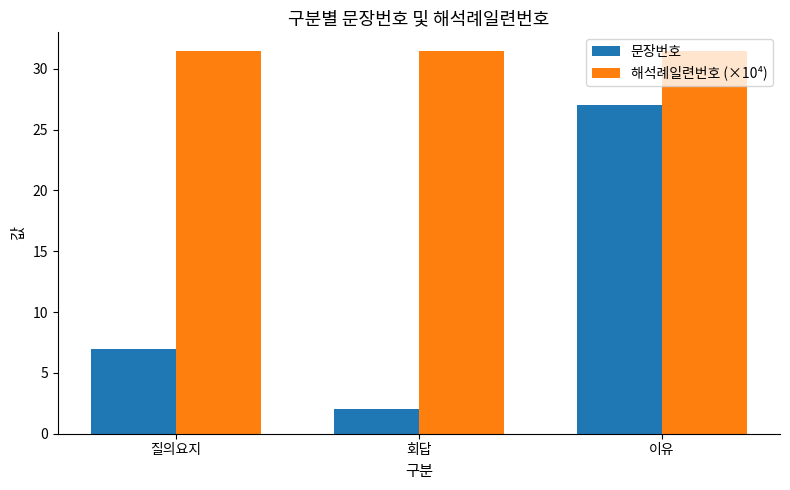

True or false: 문장번호 has a value of 27.0 at 이유.

True